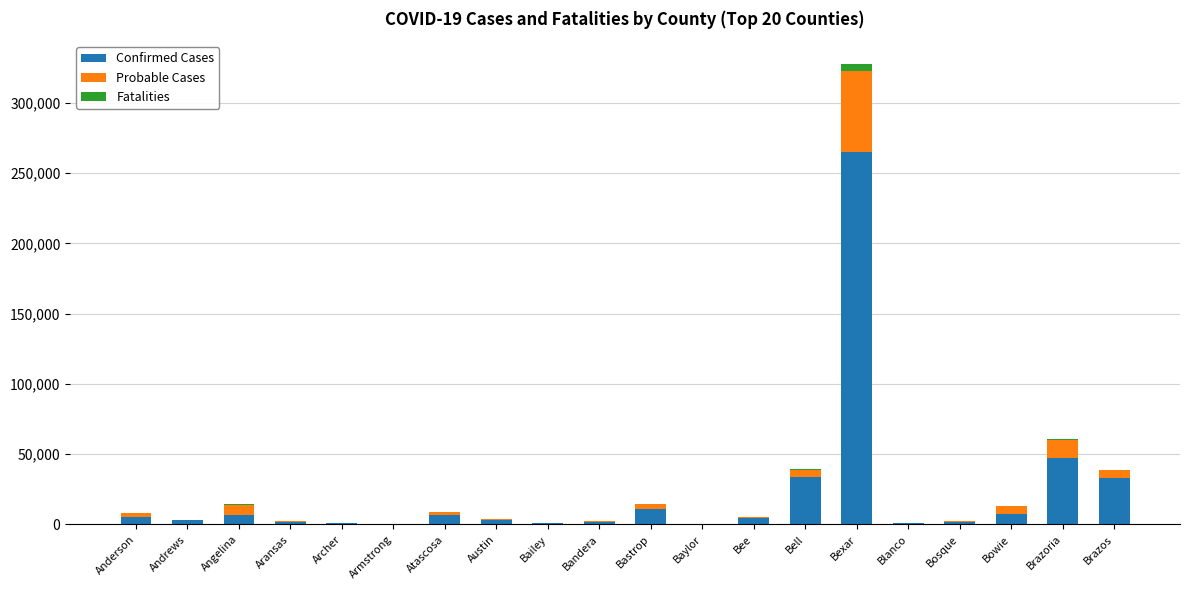

At which category is the sum across all series the highest?

Bexar